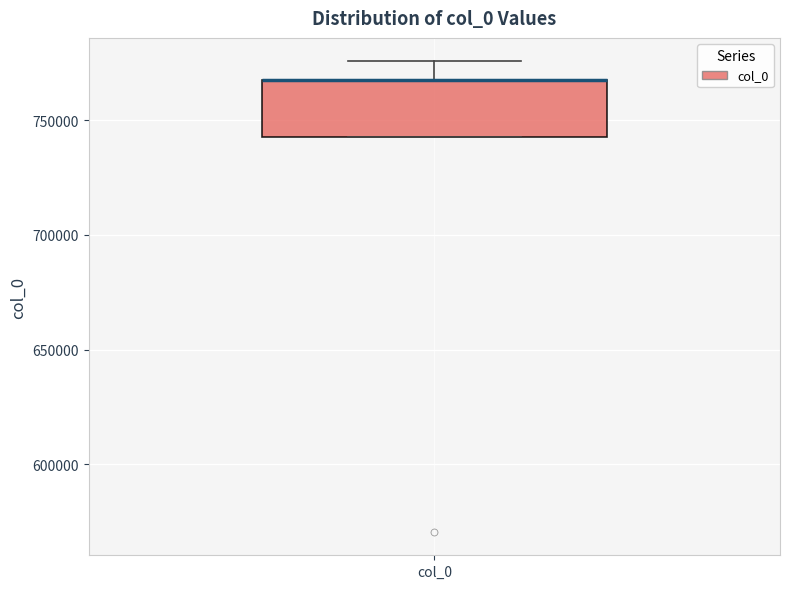

Transcribe this box plot: give where the median line is, the range the box spans, and where the two whiskers end, as read against the y-axis. The values are not printed on the chart, so give them approximately, as read against the axis.

median 770000 (drawn on the box's upper edge), box 745000 to 770000, whiskers 745000 to 775000